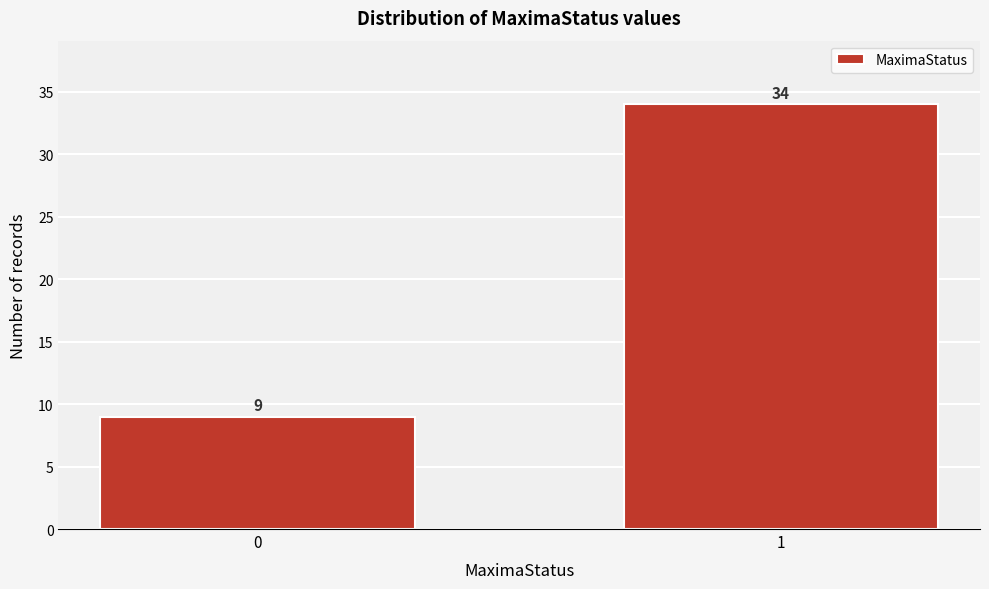

Reading right to left, list all the values displayed in this chart.

34	9